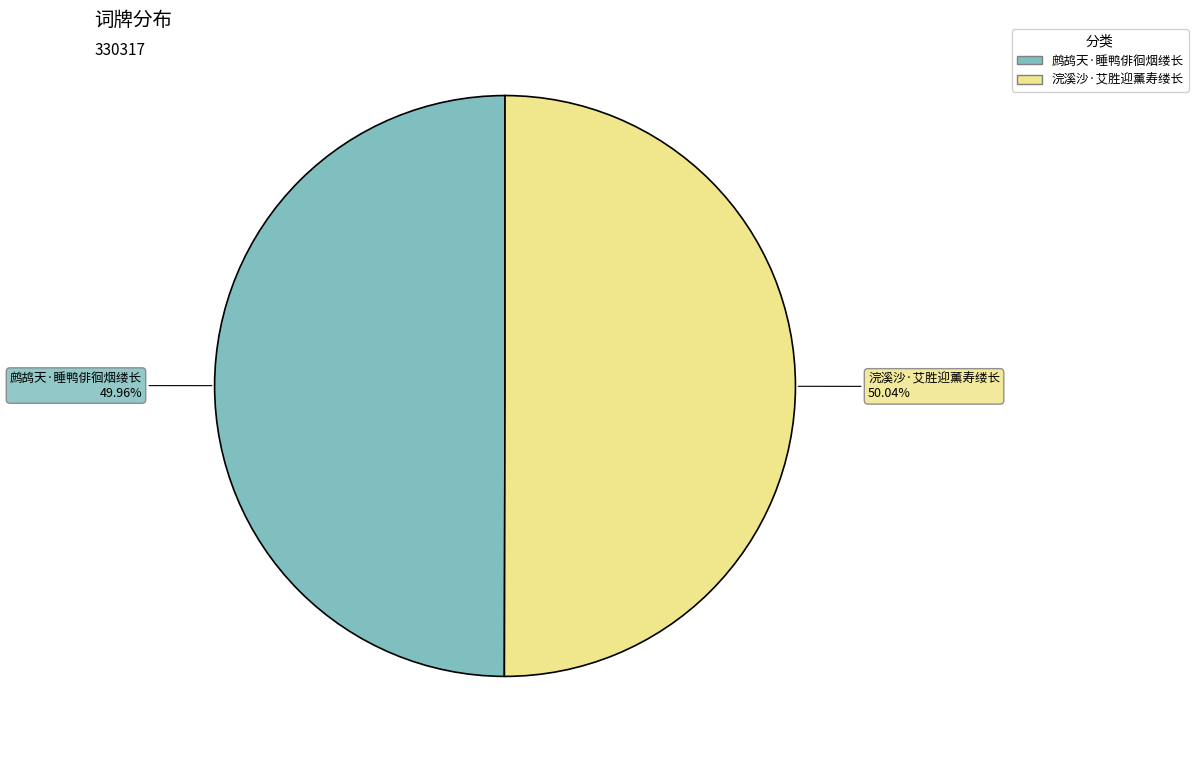

Count the number of slices in the pie.

2